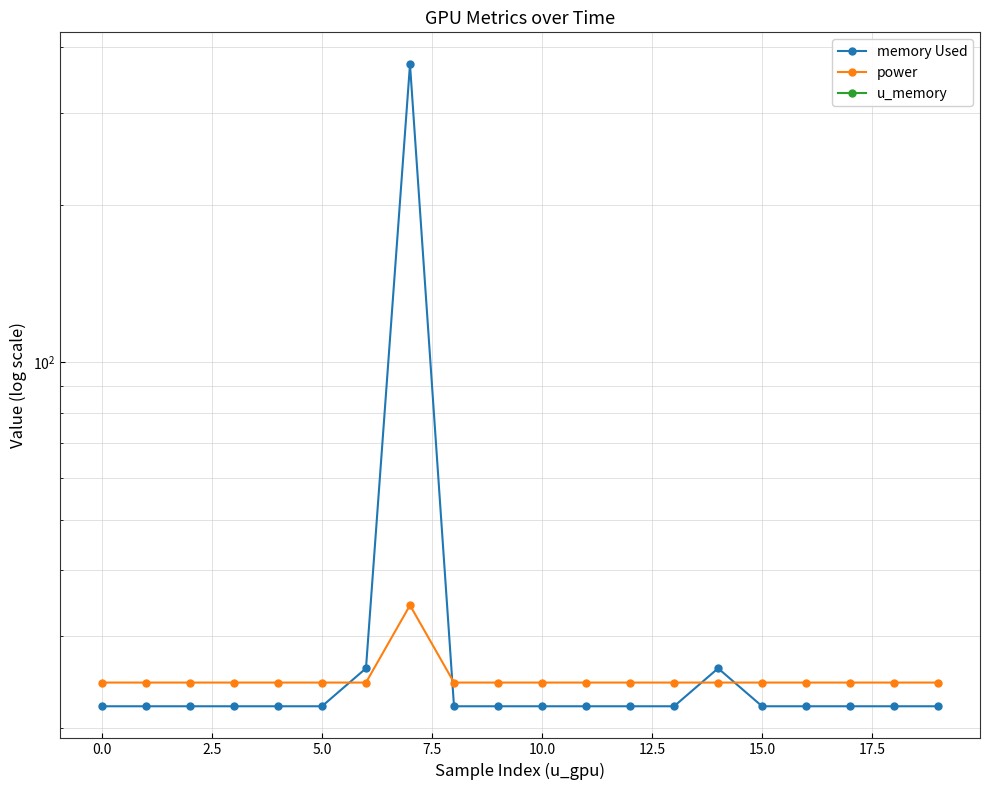

Does the chart have visible grid lines?

Yes